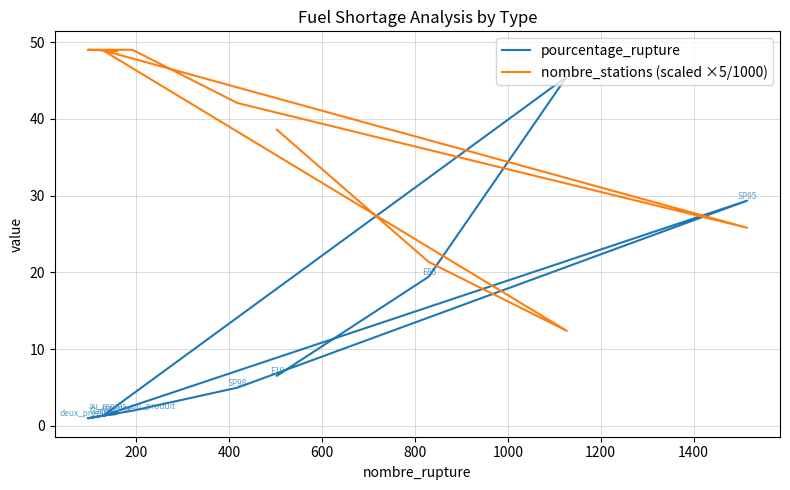

Which series has the largest range (max minus min)?

pourcentage_rupture